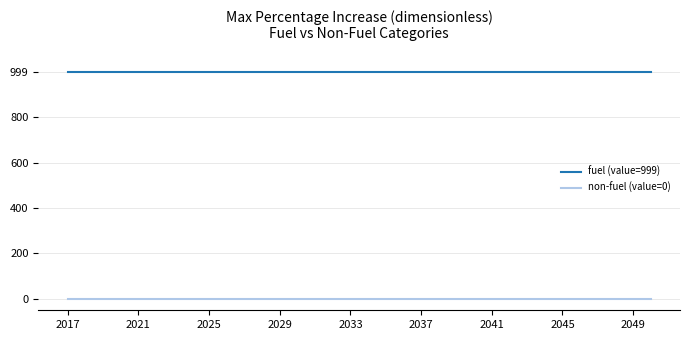

Rank the series by their maximum value, from lowest to highest.

non-fuel (value=0), fuel (value=999)